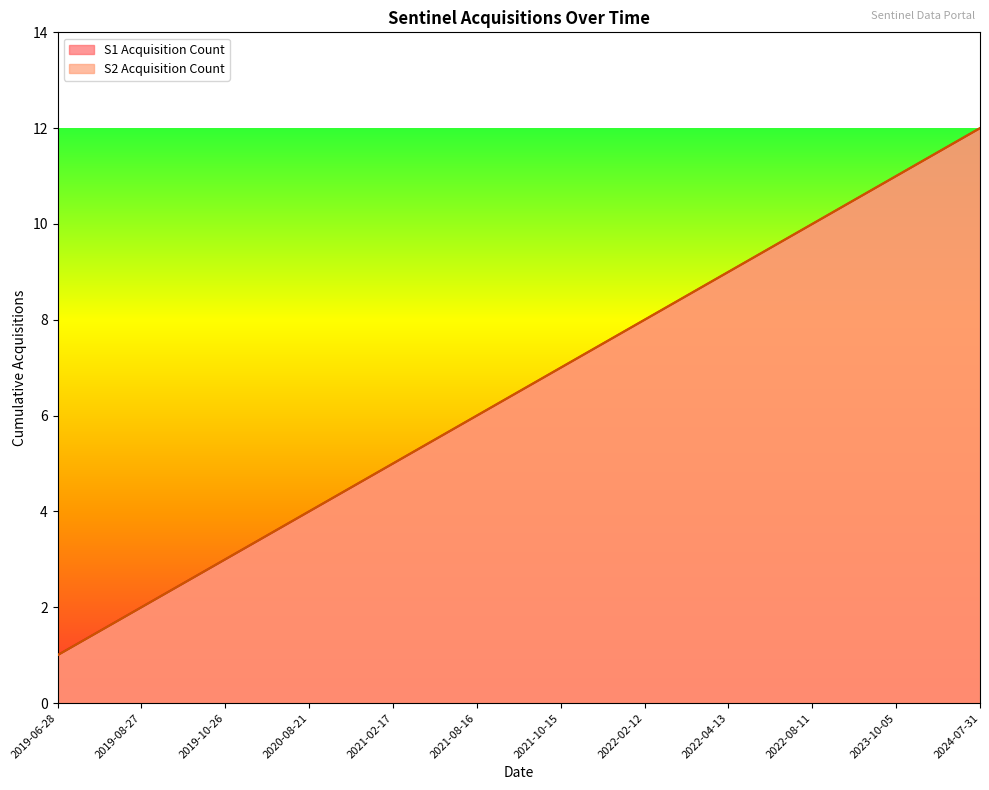

What is the sum of the S2 Acquisition Count values at 2019-08-27 and 2022-04-13?

11